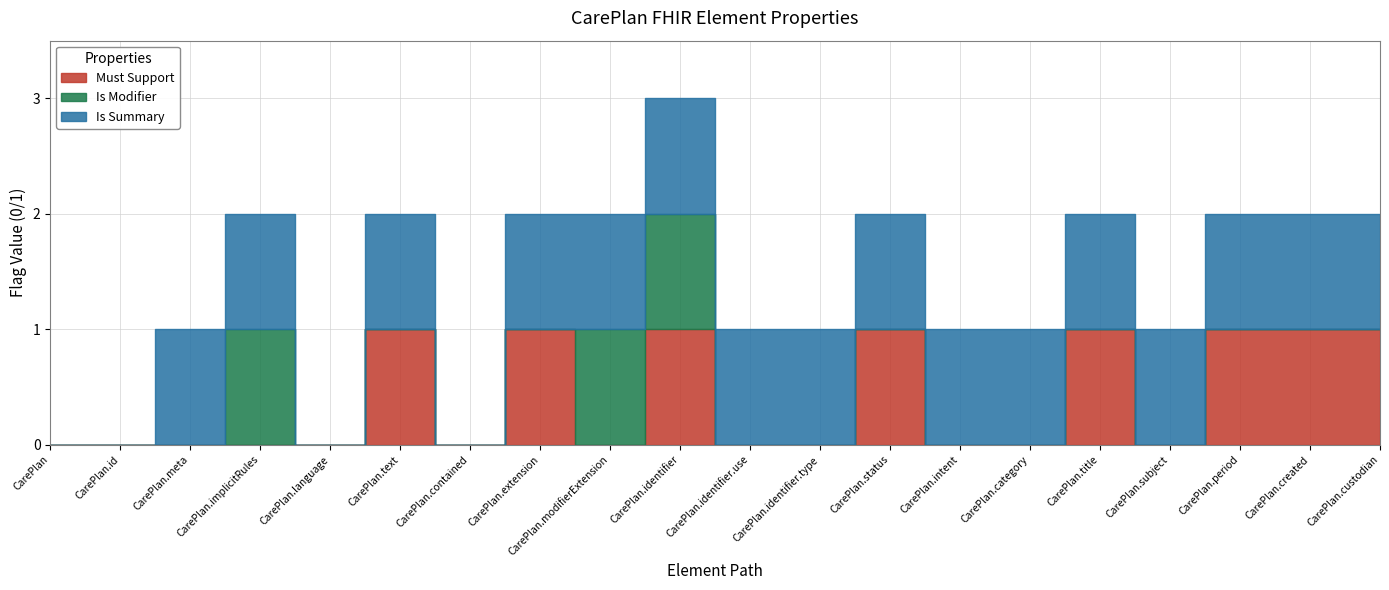

What is the label of the 13th point from the right?

CarePlan.extension